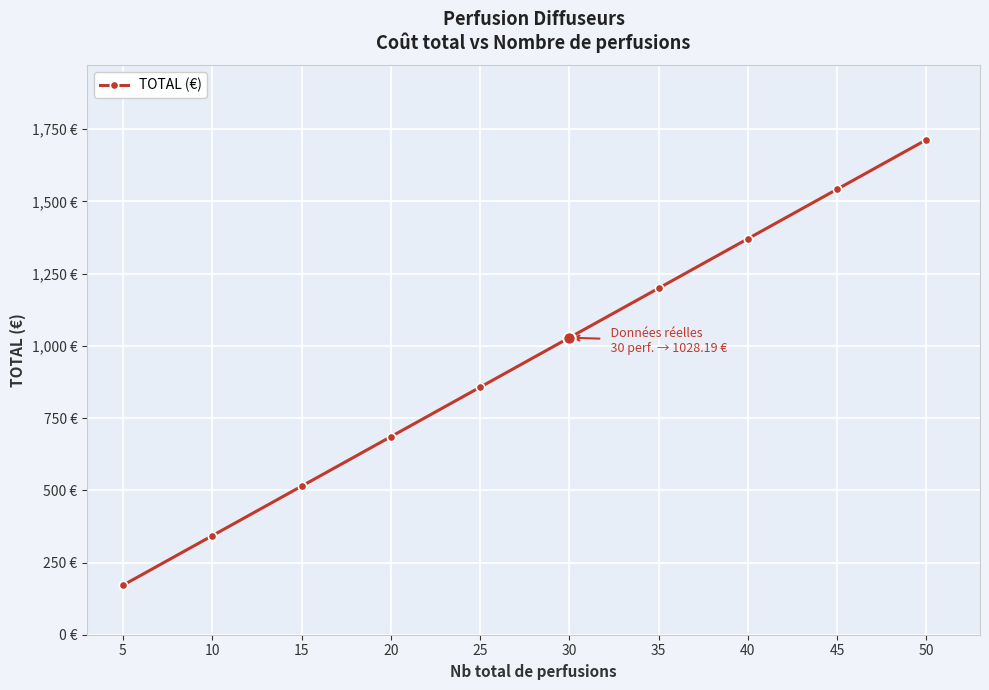

What is the change in value from 10 to 20?

+342.7